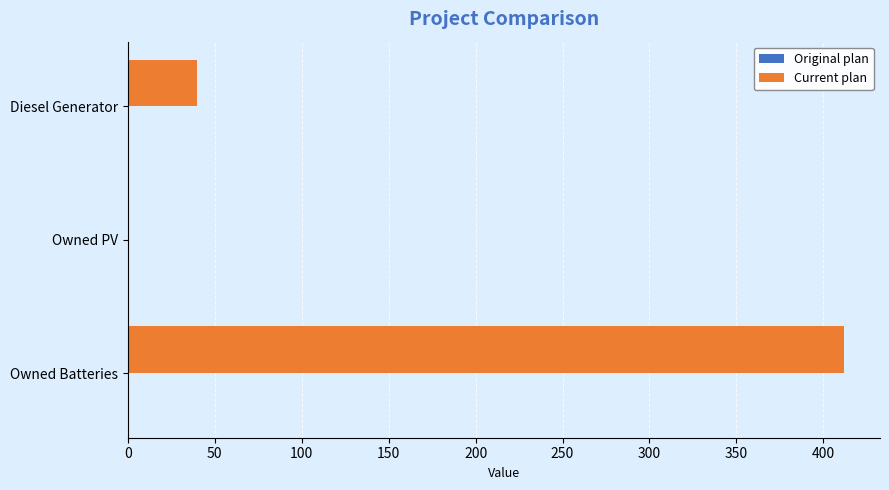

Which category has the highest value across all series?

Owned Batteries